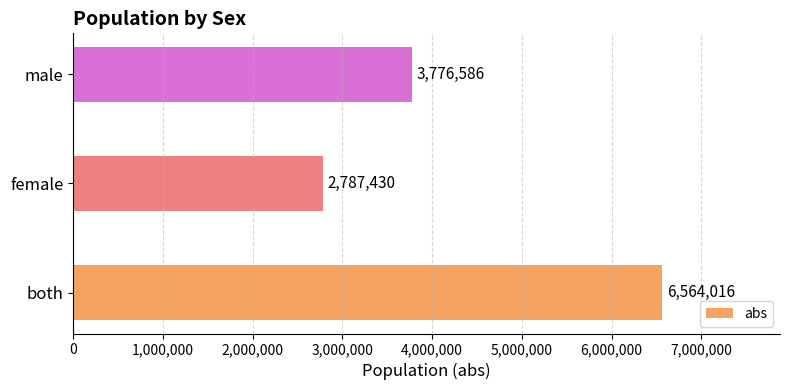

What is the difference between the maximum and second lowest values?

2787430